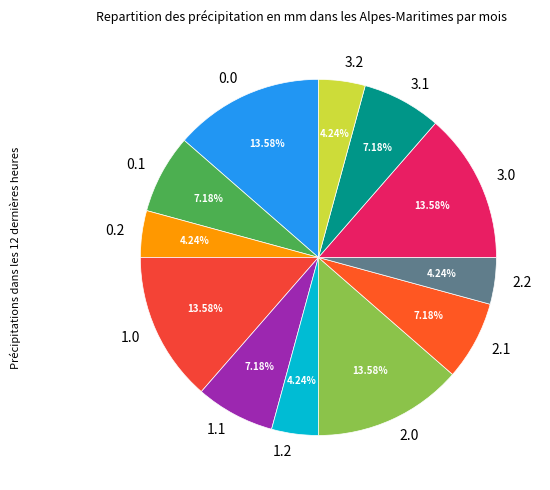

To the nearest percent, what portion does 0.1 represent?

7%